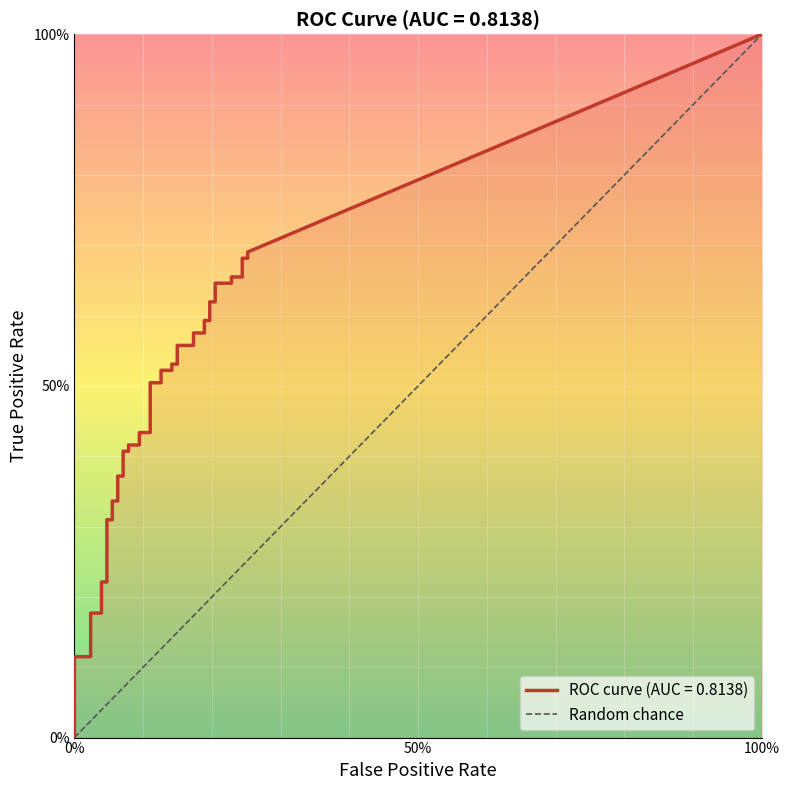

What is the sum of all values?

1